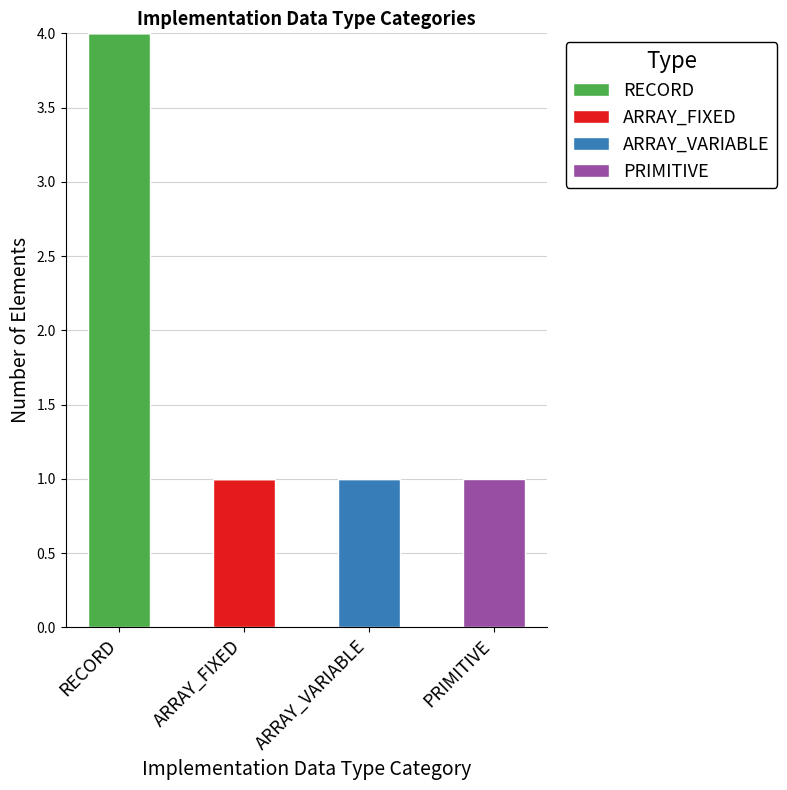

Reading left to right, list the values for the RECORD series.

RECORD=4	ARRAY_FIXED=0	ARRAY_VARIABLE=0	PRIMITIVE=0